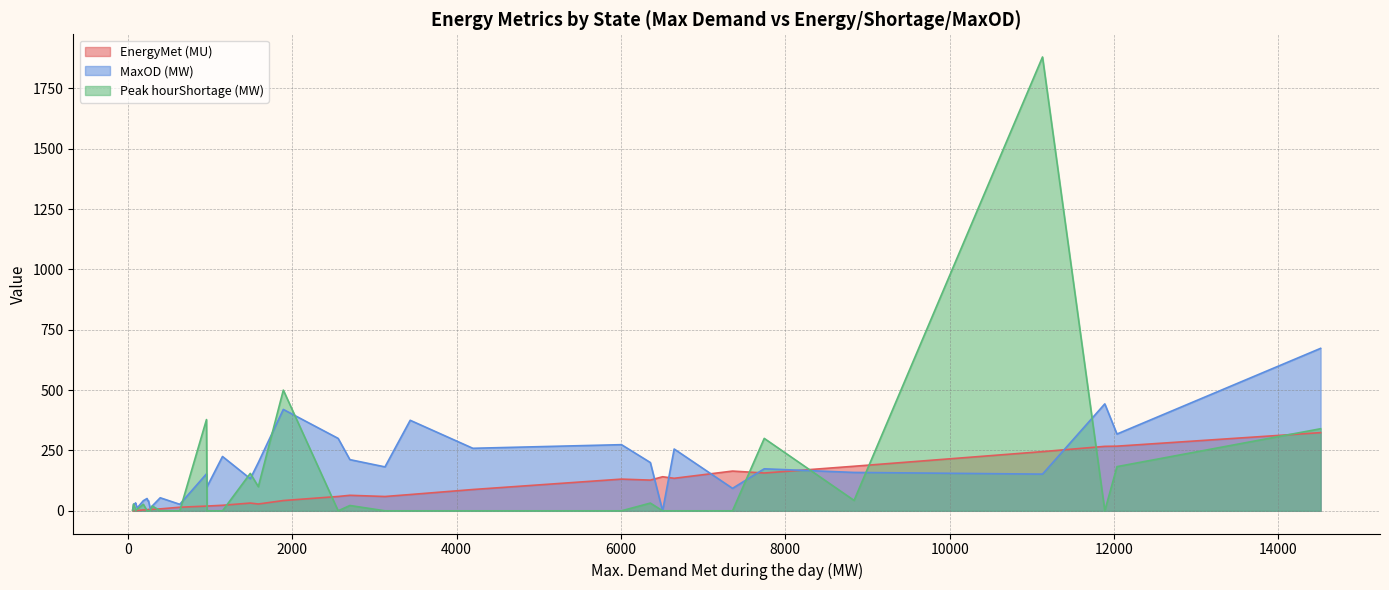

How many values in the EnergyMet (MU) series exceed 32?

18